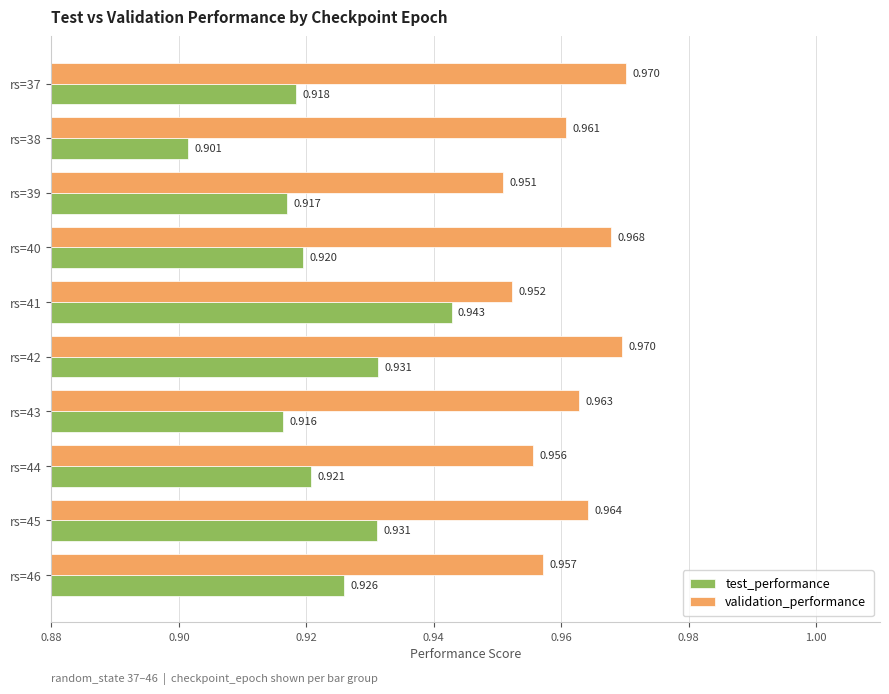

Rank the series by their maximum value, from highest to lowest.

validation_performance, test_performance